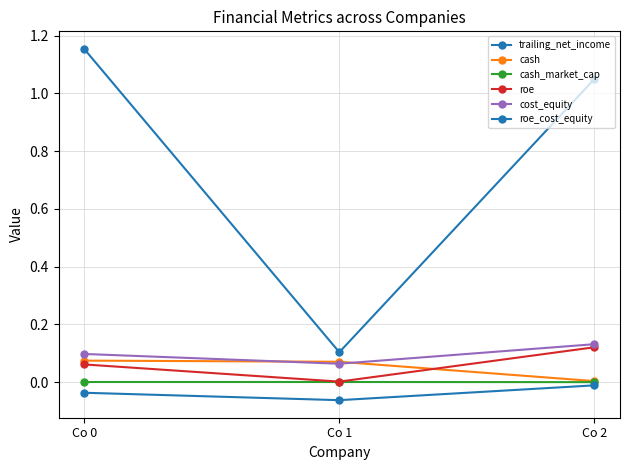

At which label is roe closest to 0?

Co 1